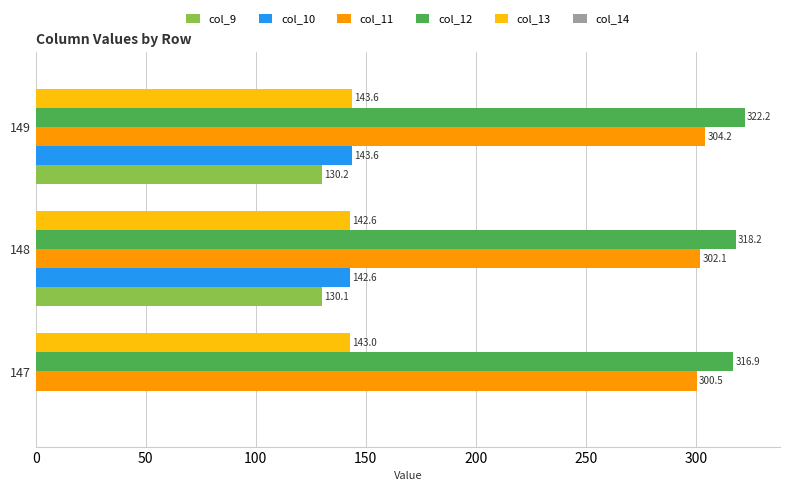

What is the sum of the col_9 values at 149 and 148?

260.3